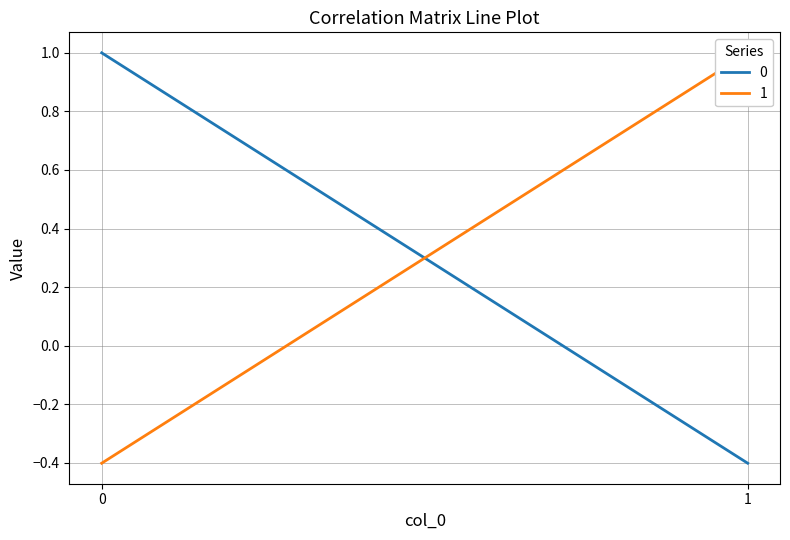

Which label corresponds to the smallest value in the chart?

1